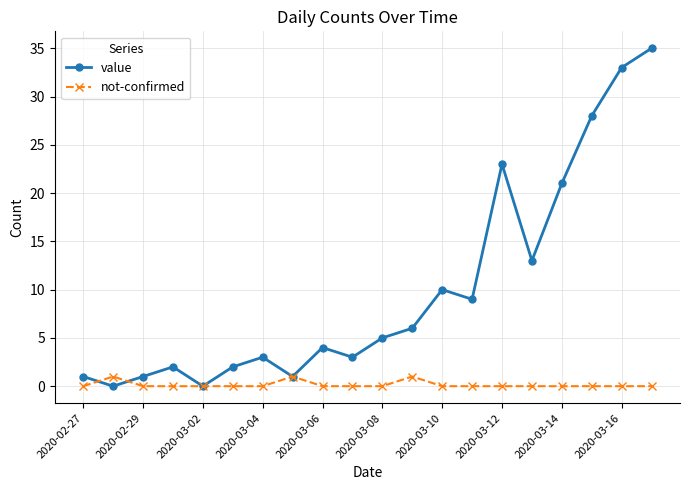

Which series has the largest range (max minus min)?

value